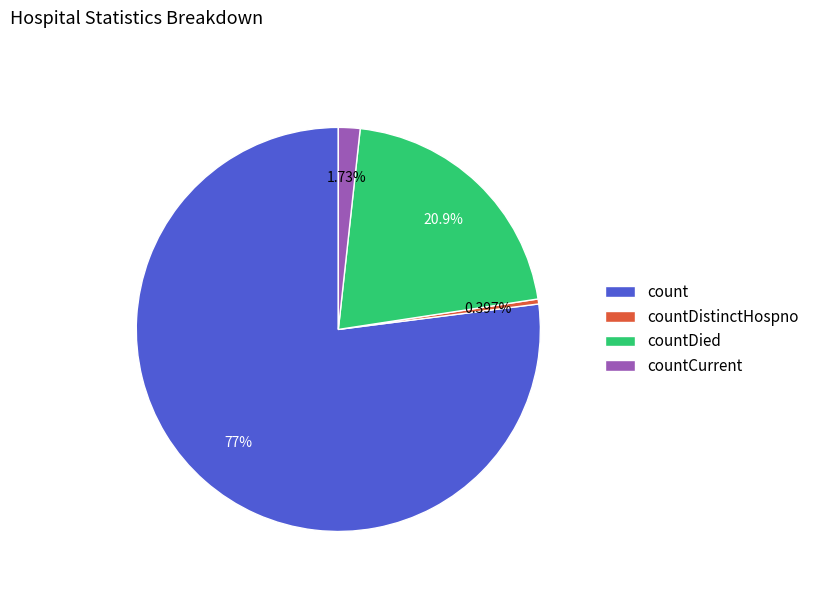

Do countCurrent and countDistinctHospno together represent more than half of the pie?

No